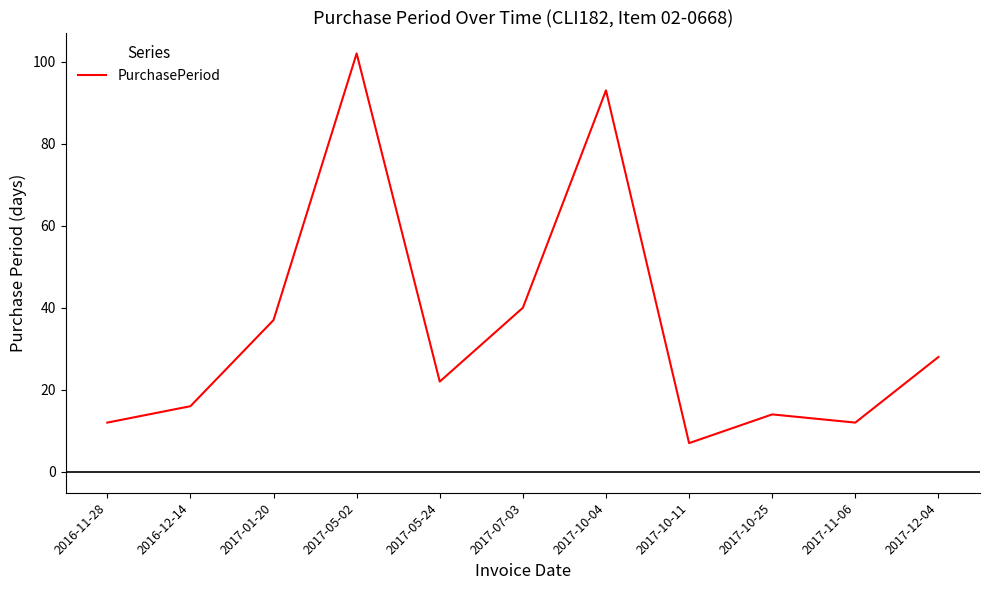

What position from the left is 2017-05-24?

5